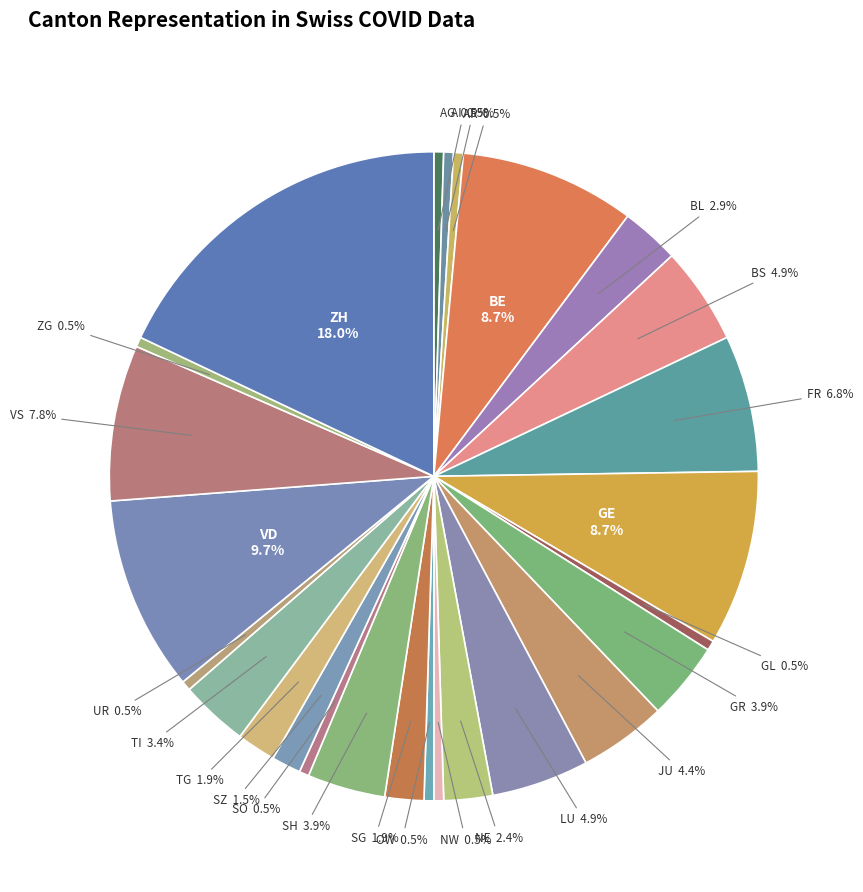

Count the number of slices in the pie.

26